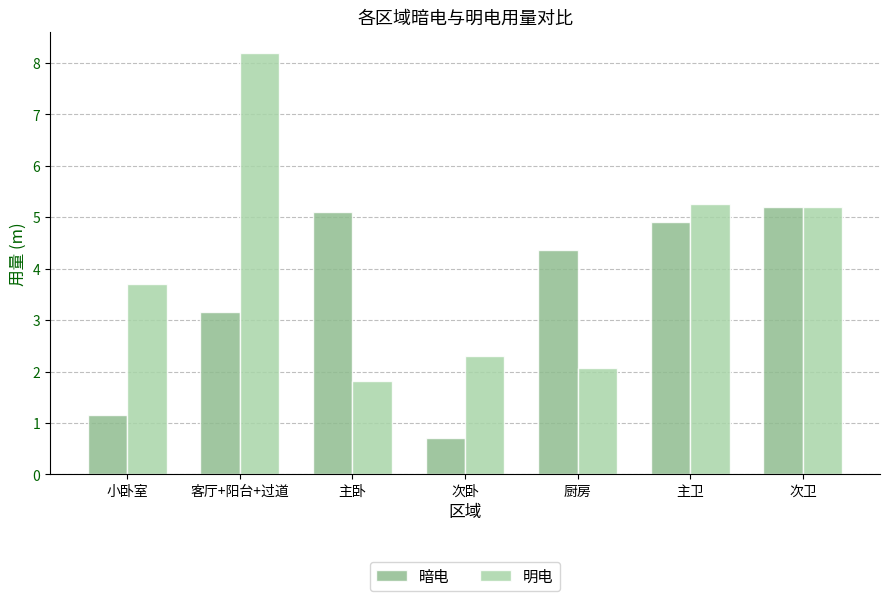

What is the label of the 6th bar from the left?

主卫